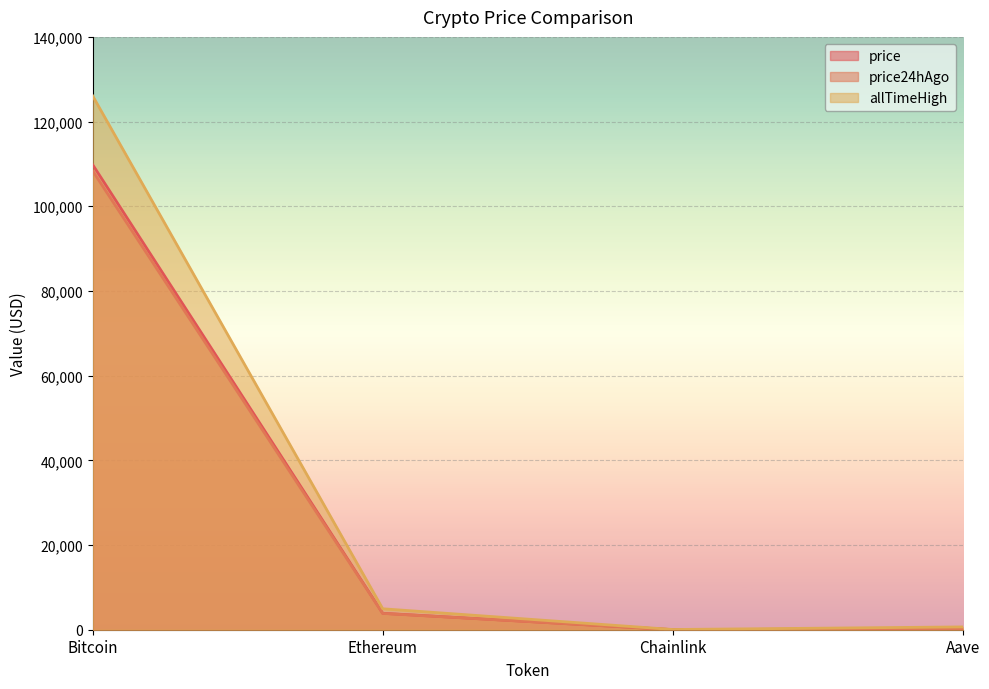

At which label is price24hAgo closest to 54185?

Ethereum